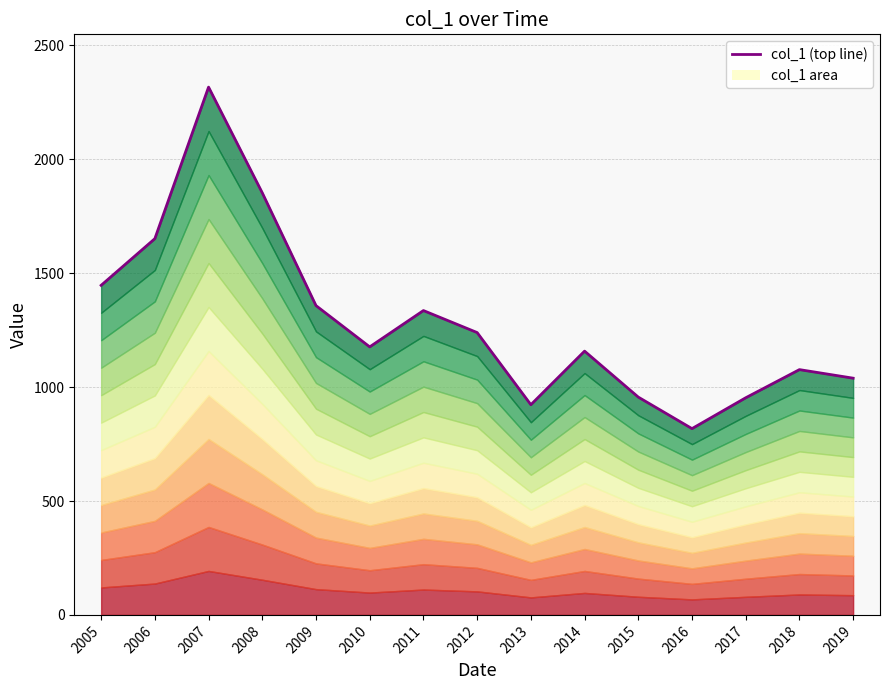

Reading left to right, what are all the values shown in this chart?

1446.8	1651.8	2317.0	1852.8	1357.8	1176.6	1336.1	1239.5	922.8	1158.0	956.1	817.8	953.2	1076.8	1039.2